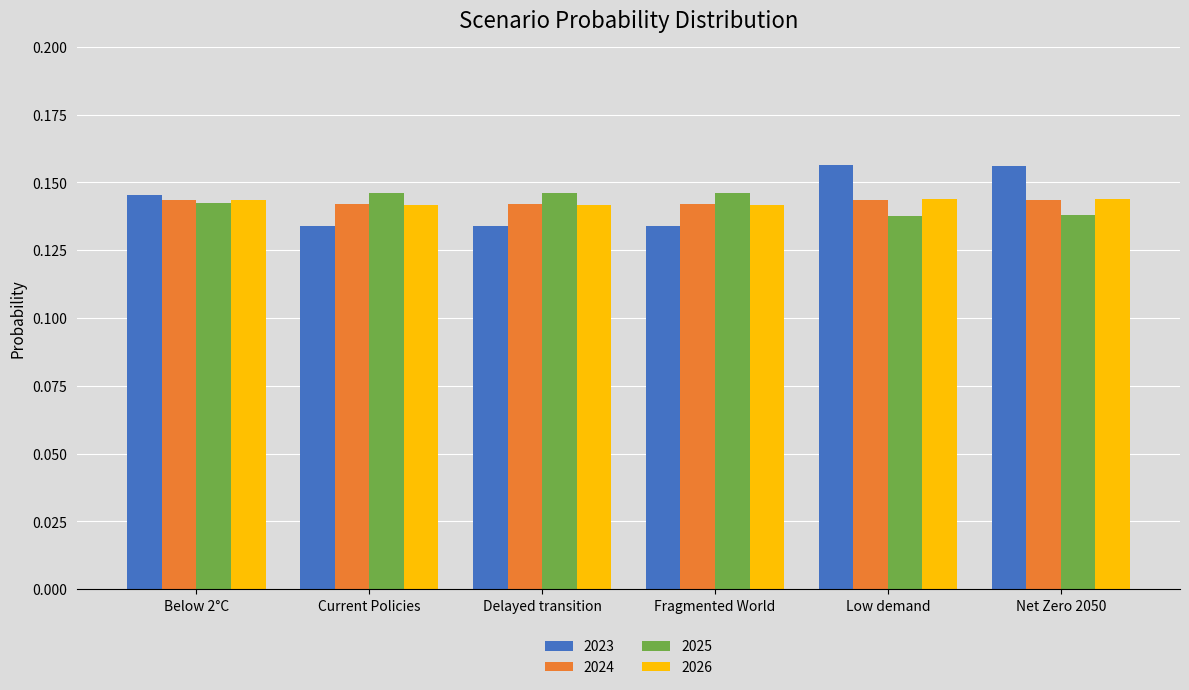

Which series has the largest range (max minus min)?

2023